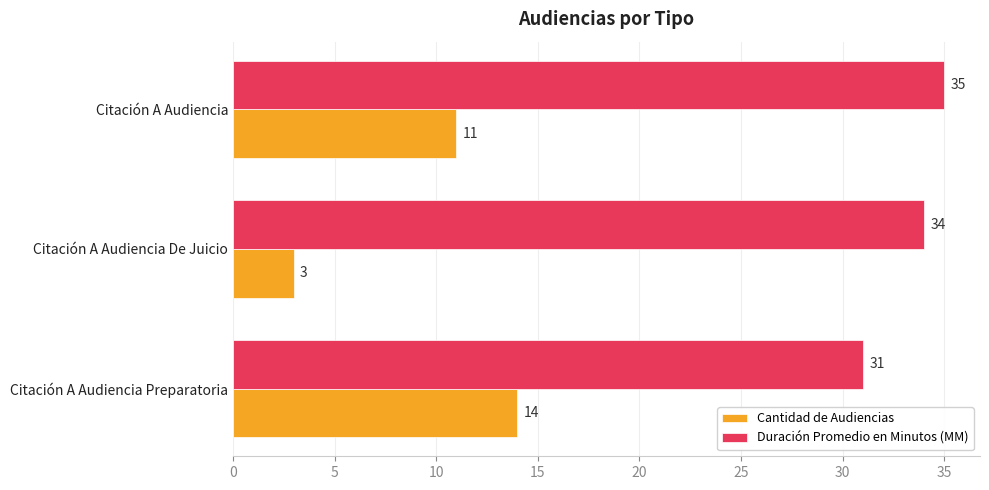

What is the sum of all Duración Promedio en Minutos (MM) values?

100